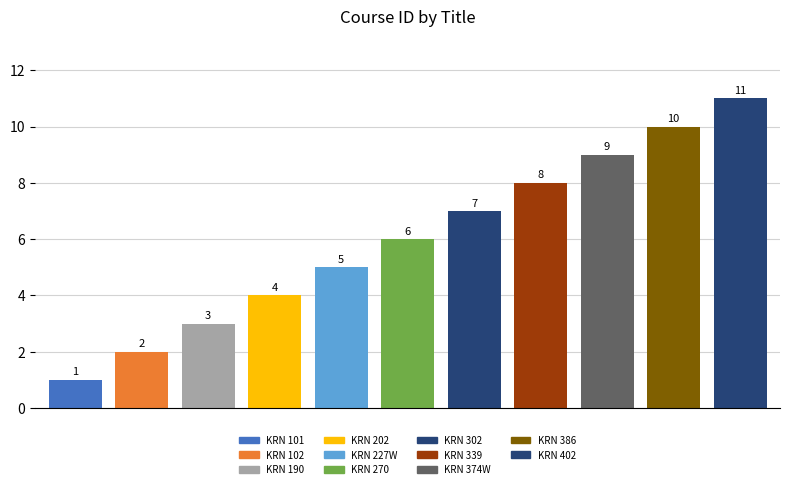

What is the value of the 8th bar from the left?

8